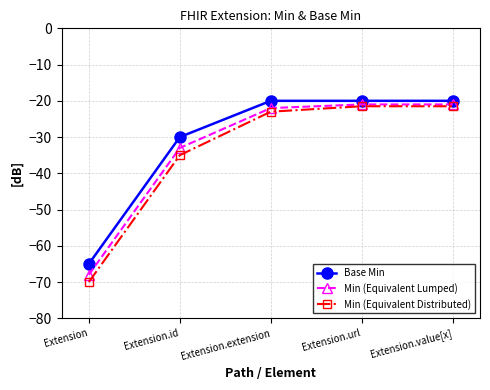

What is the label of the 4th point from the right?

Extension.id